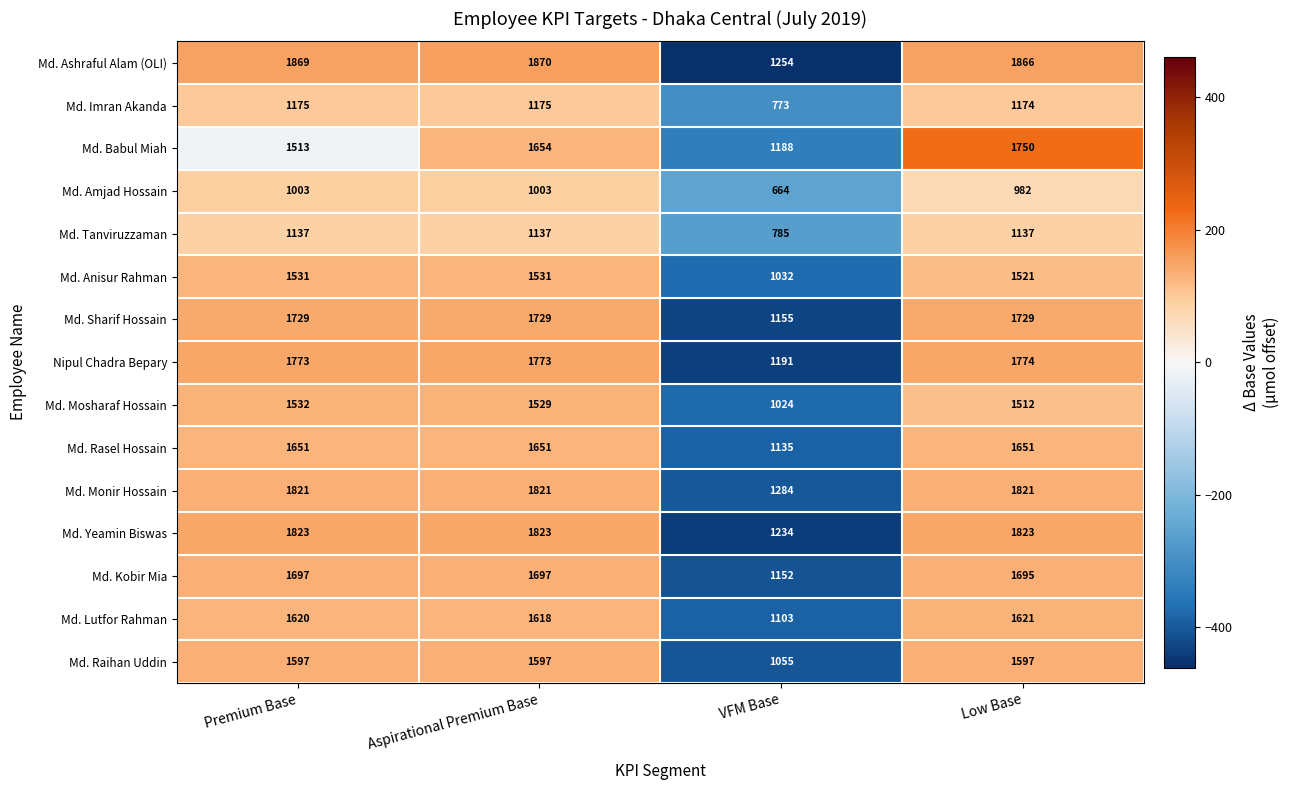

Which series has the largest range (max minus min)?

Md. Ashraful Alam (OLI)